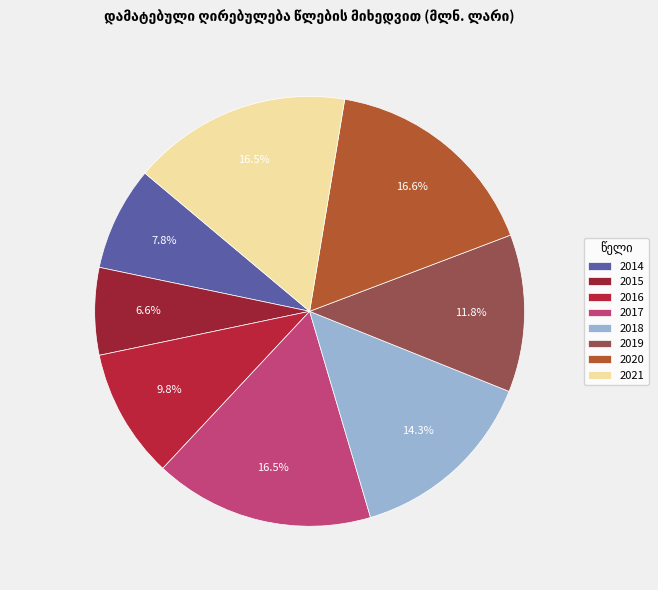

Rank the categories by value from highest to lowest.

2020, 2017, 2021, 2018, 2019, 2016, 2014, 2015